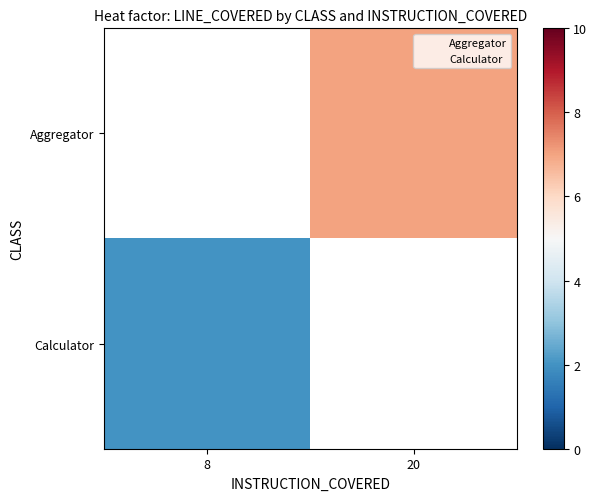

What is the greatest value displayed?

7.0